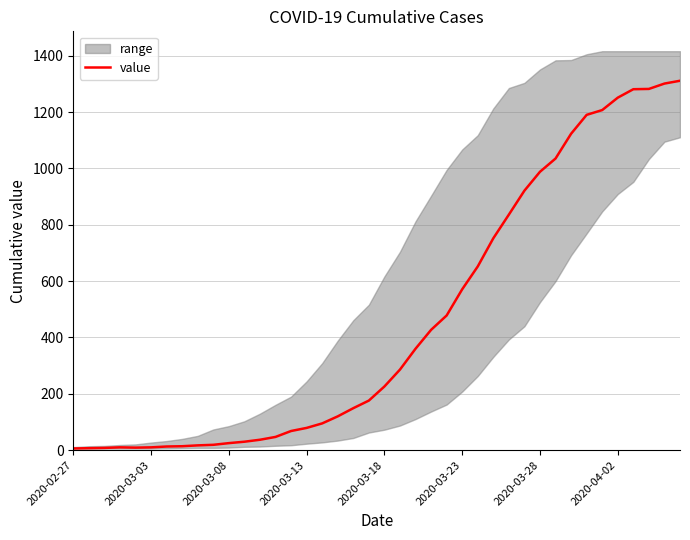

What is the value of the 20th point from the left?

176